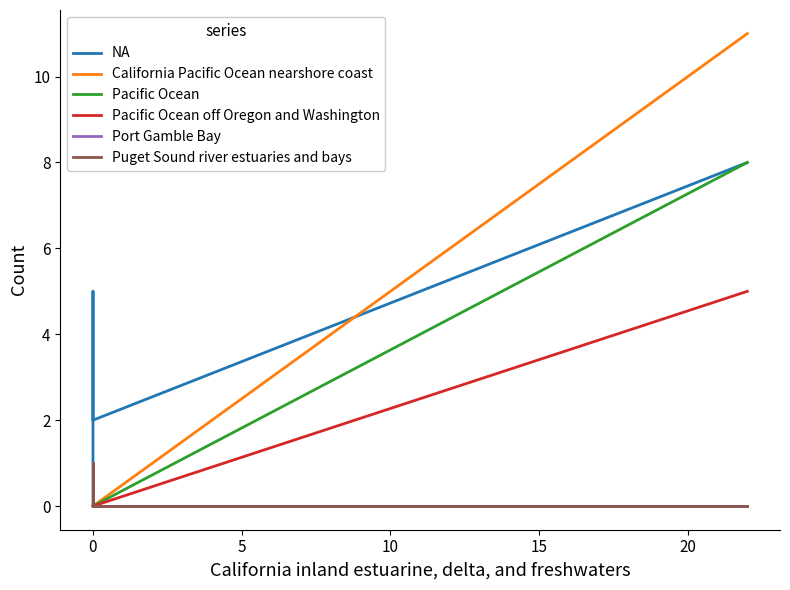

True or false: Puget Sound river estuaries and bays has a value of 1 at 0.

True